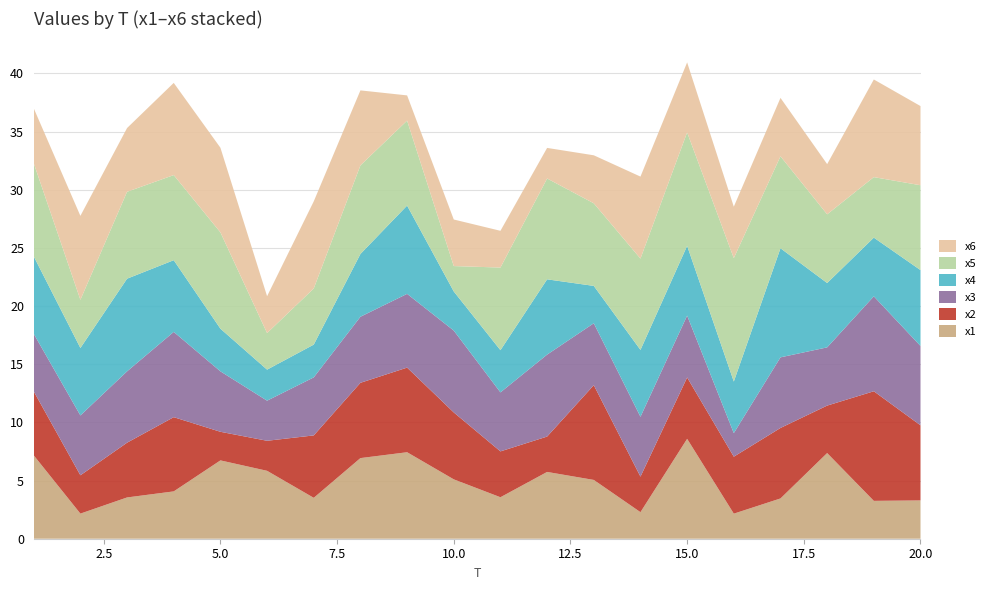

Reading left to right, what are all the values shown in this chart?

x1: 1=7.2	2=2.2	3=3.5	4=4.1	5=6.7	6=5.8	7=3.5	8=6.9	9=7.4	10=5.1	11=3.6	12=5.7	13=5.1	14=2.3	15=8.6	16=2.2	17=3.5	18=7.4	19=3.3	20=3.3
x2: 1=5.5	2=3.3	3=4.7	4=6.4	5=2.5	6=2.6	7=5.4	8=6.5	9=7.3	10=5.8	11=3.9	12=3.0	13=8.1	14=3.1	15=5.3	16=4.9	17=6.1	18=4.1	19=9.4	20=6.5
x3: 1=4.9	2=5.1	3=6.1	4=7.3	5=5.2	6=3.4	7=5.0	8=5.7	9=6.3	10=7.0	11=5.1	12=7.0	13=5.3	14=5.1	15=5.3	16=2.0	17=6.1	18=5.0	19=8.2	20=6.8
x4: 1=6.7	2=5.8	3=8.0	4=6.2	5=3.7	6=2.7	7=2.8	8=5.4	9=7.6	10=3.4	11=3.6	12=6.5	13=3.2	14=5.7	15=6.0	16=4.4	17=9.4	18=5.5	19=5.0	20=6.5
x5: 1=8.0	2=4.1	3=7.5	4=7.3	5=8.3	6=3.1	7=4.8	8=7.6	9=7.3	10=2.2	11=7.1	12=8.7	13=7.1	14=7.8	15=9.8	16=10.6	17=7.9	18=5.9	19=5.2	20=7.3
x6: 1=4.7	2=7.2	3=5.5	4=7.9	5=7.3	6=3.2	7=7.5	8=6.4	9=2.2	10=4.0	11=3.2	12=2.6	13=4.1	14=7.0	15=6.0	16=4.4	17=5.0	18=4.3	19=8.4	20=6.8